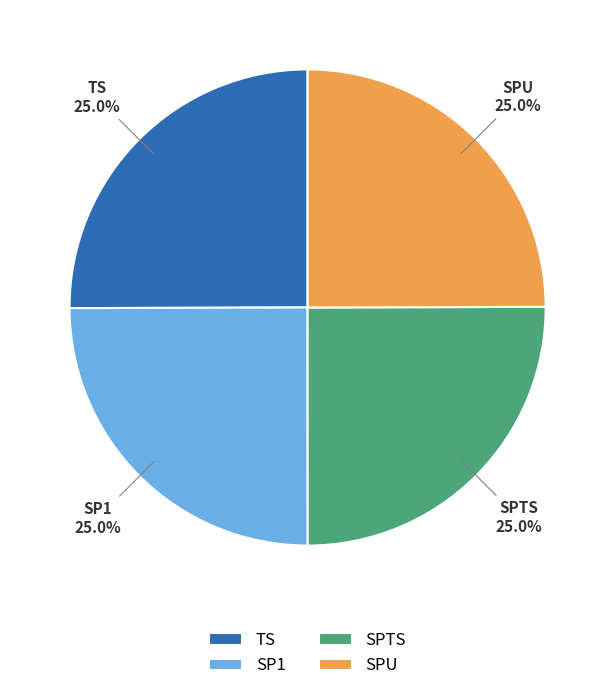

True or false: SPU accounts for 15% of the total.

False